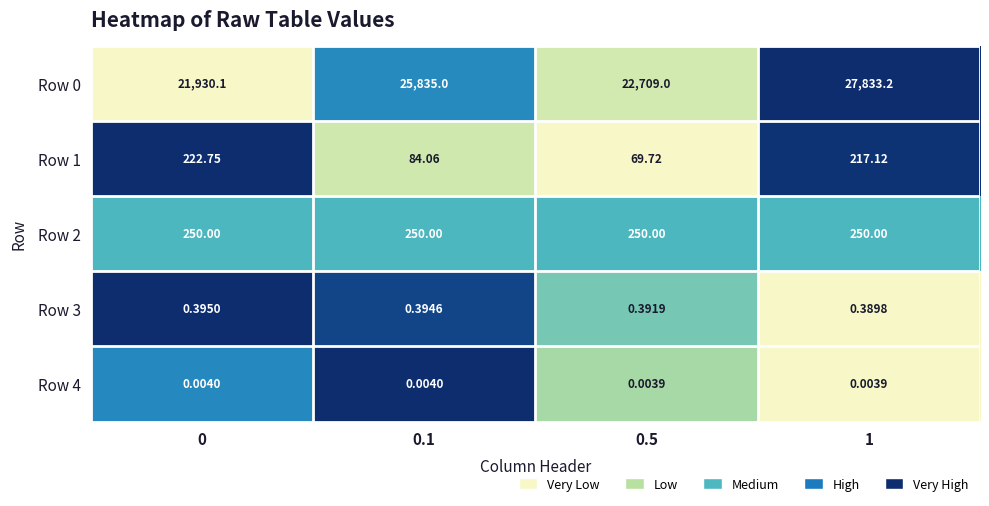

Is the value of Row 4 at 0 greater than the value of Row 1 at 1?

No